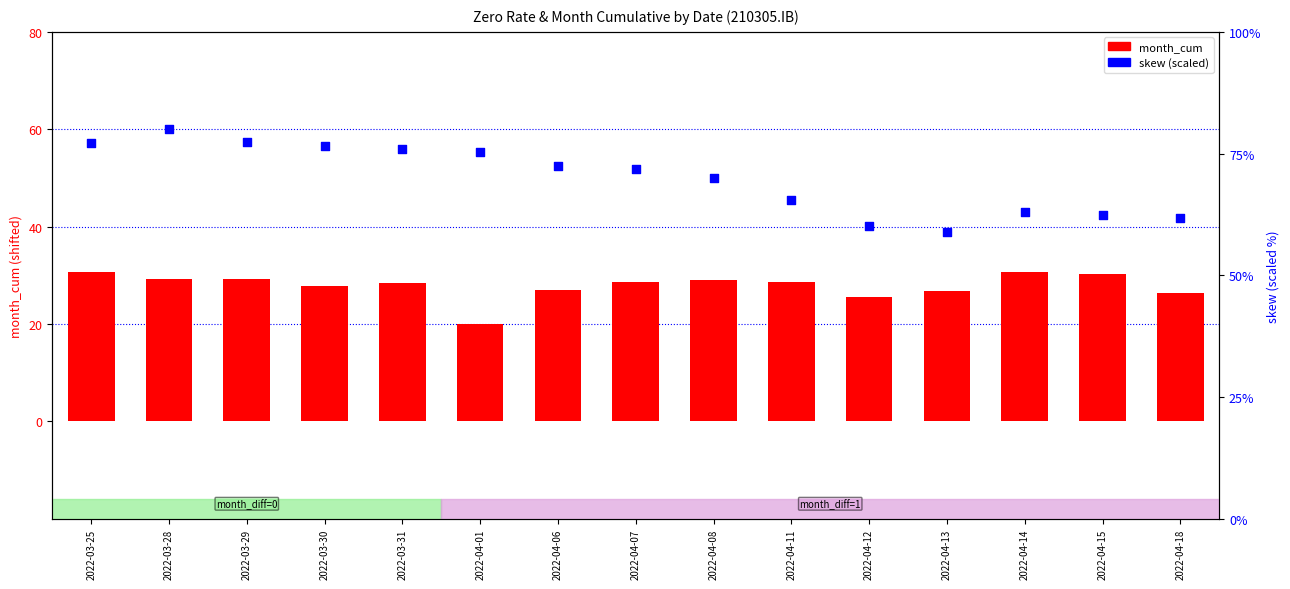

Which series has the largest Y range (max minus min)?

skew (scaled)